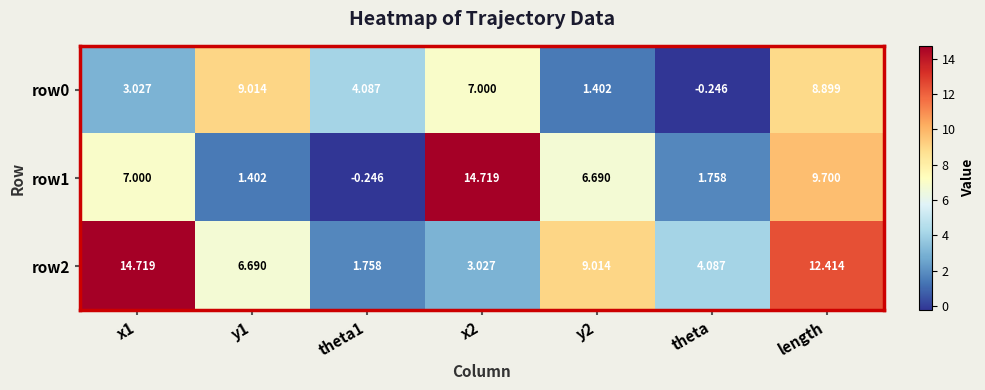

At how many categories does at least one series exceed 14?

2